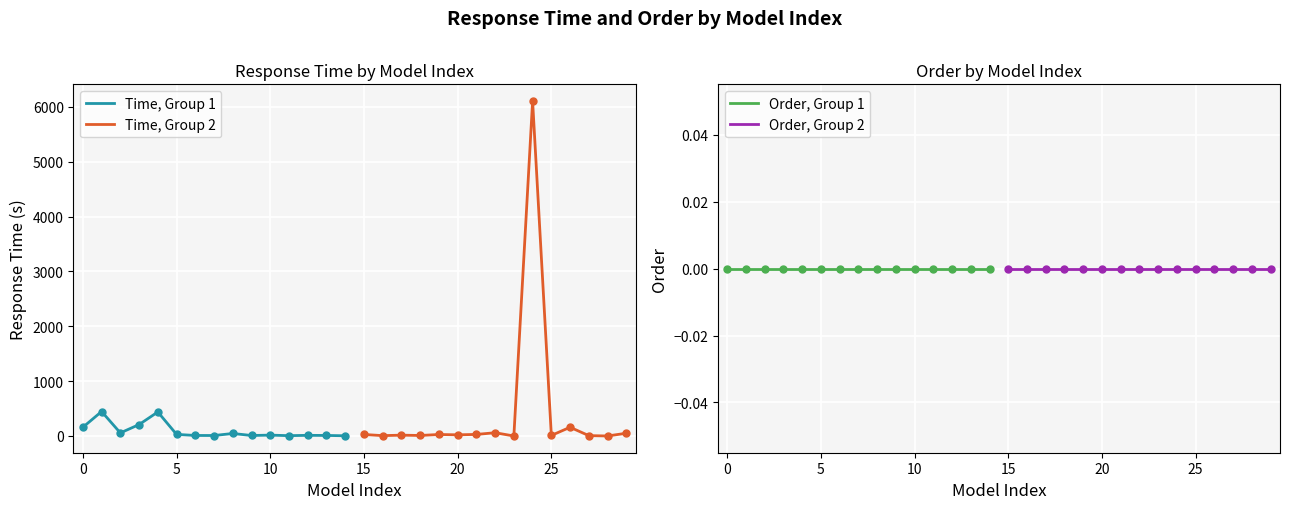

Which series reaches the maximum Y coordinate?

Time, Group 2